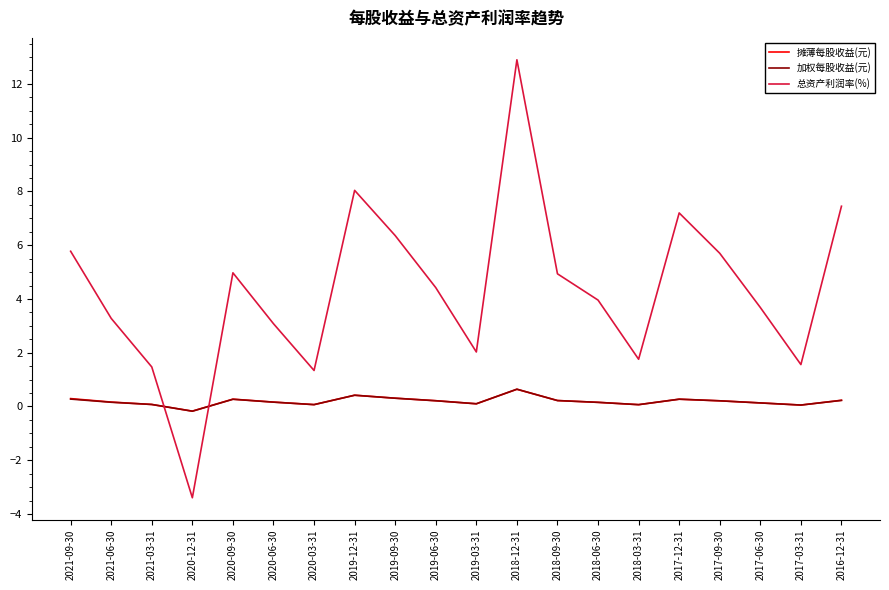

What is the greatest value displayed?

12.9